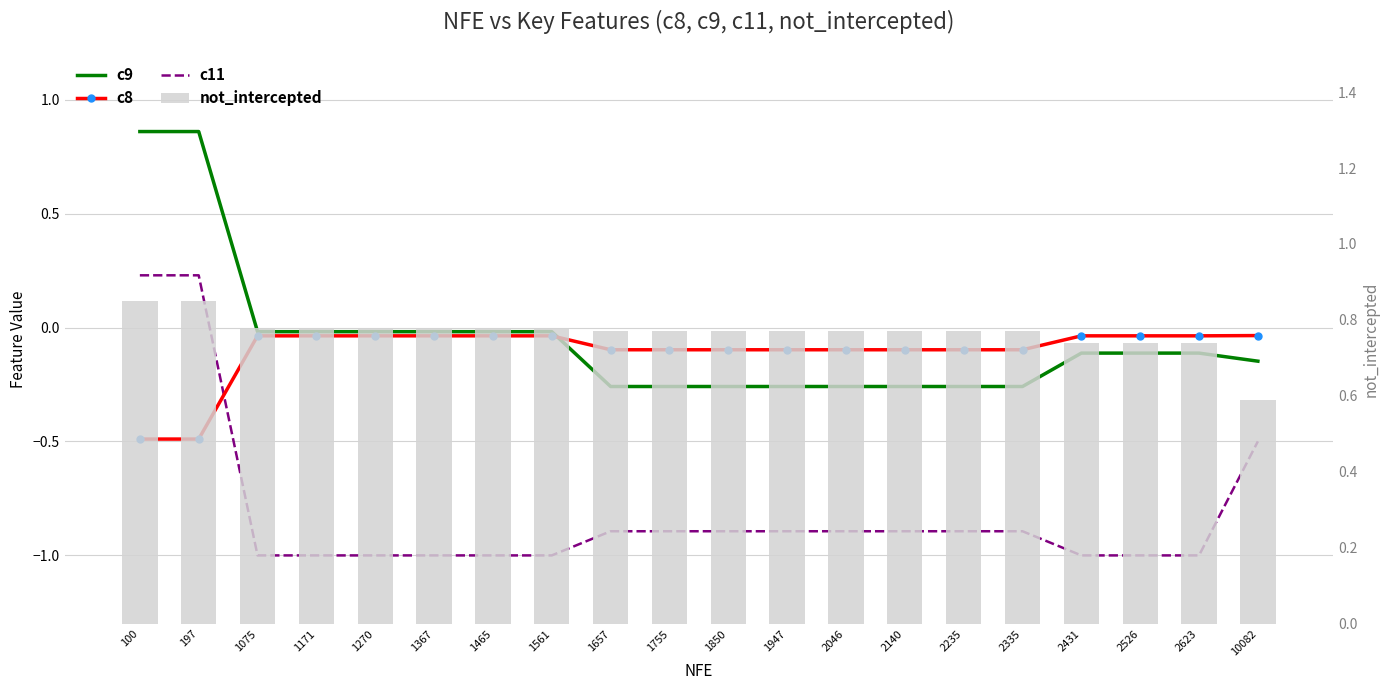

List the series in order of their peak value, lowest first.

c8, c11, not_intercepted, c9